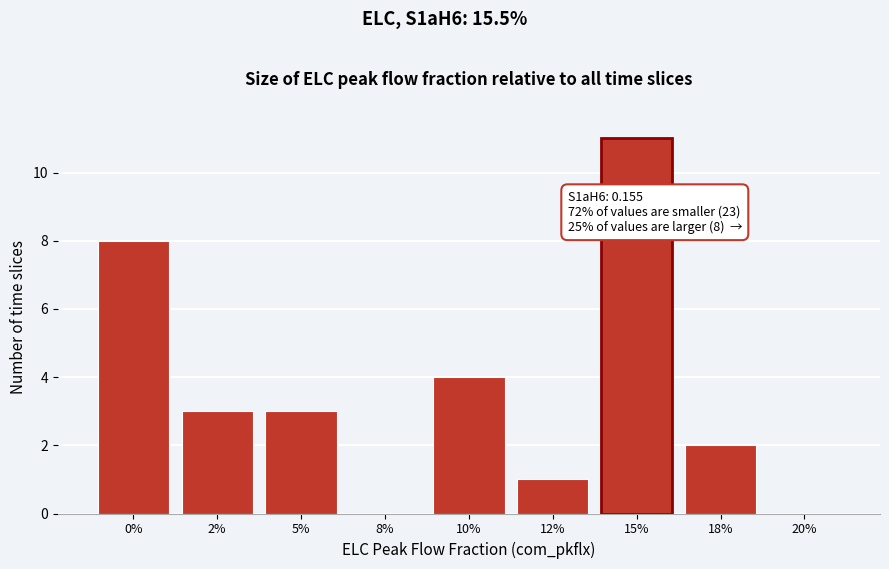

Reading left to right, list all the values displayed in this chart.

0%=8	2%=3	5%=3	8%=0	10%=4	12%=1	15%=11	18%=2	20%=0